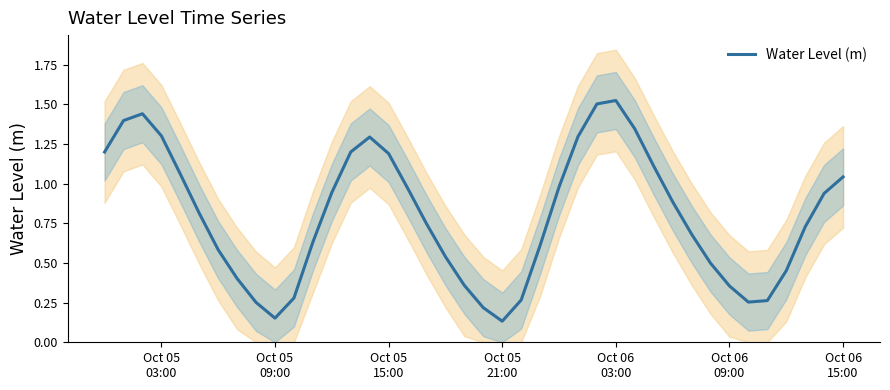

How many lines are shown in the chart?

1